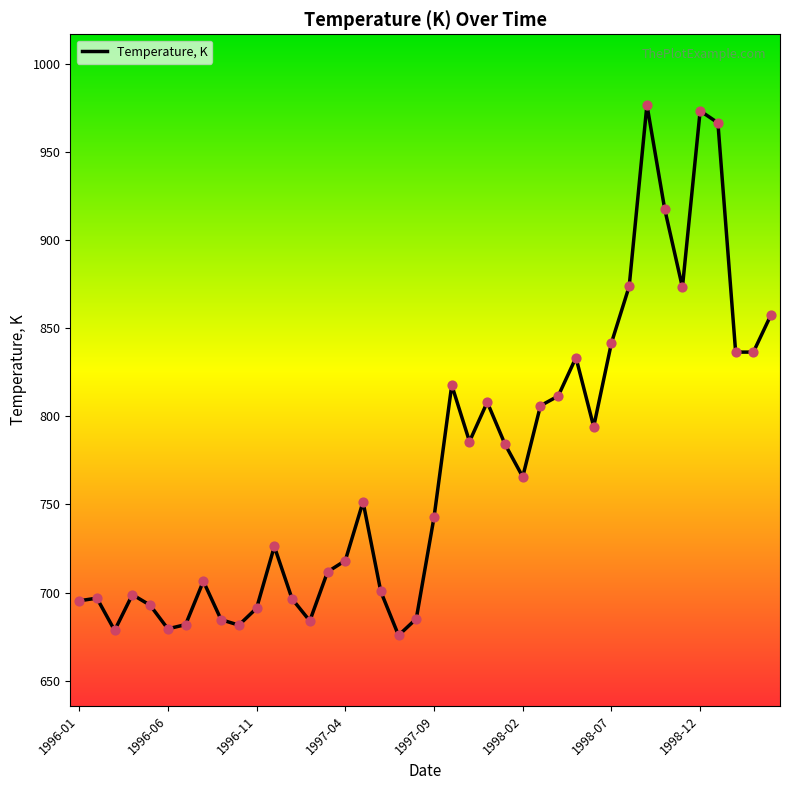

What is the minimum value shown in the chart?

675.8